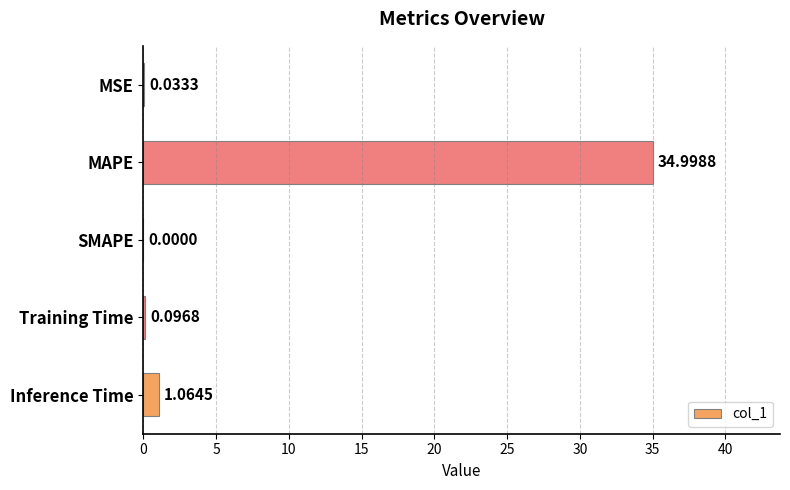

At which category does the chart reach its peak across all series?

MAPE